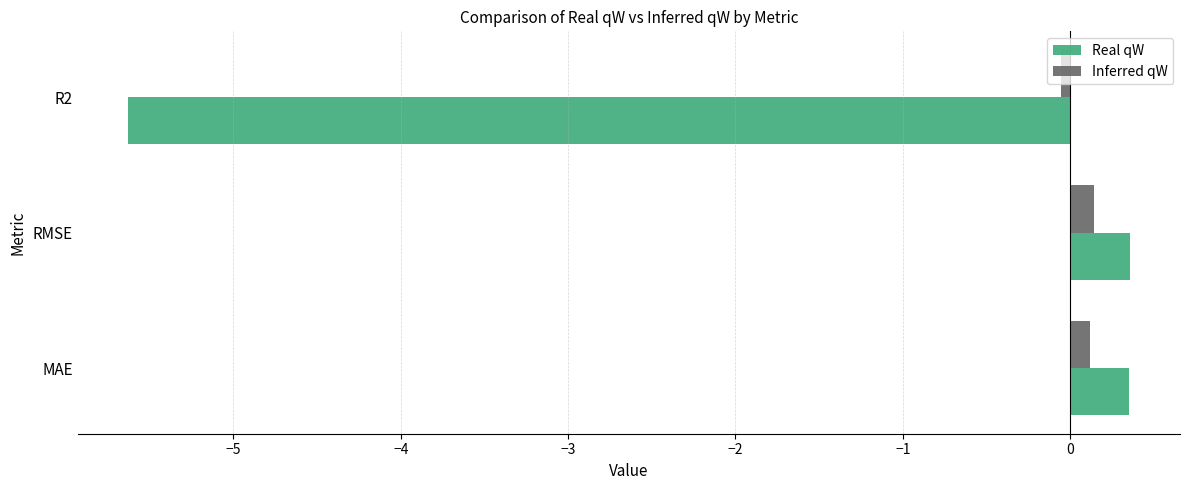

What is the approximate value of Real qW at RMSE?

0.4